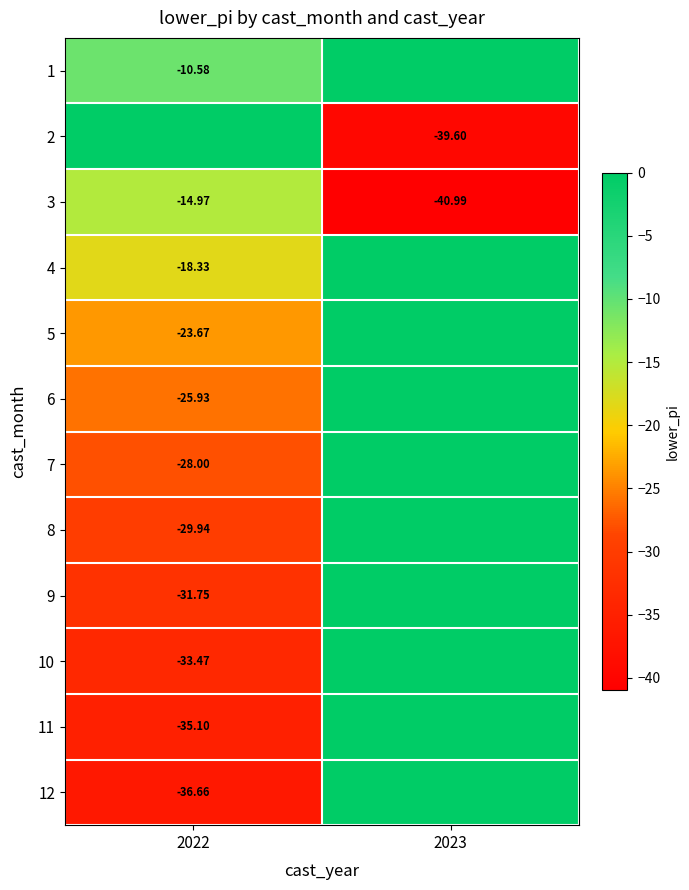

Is the value of 1 at 2022 greater than the value of 11 at 2022?

Yes